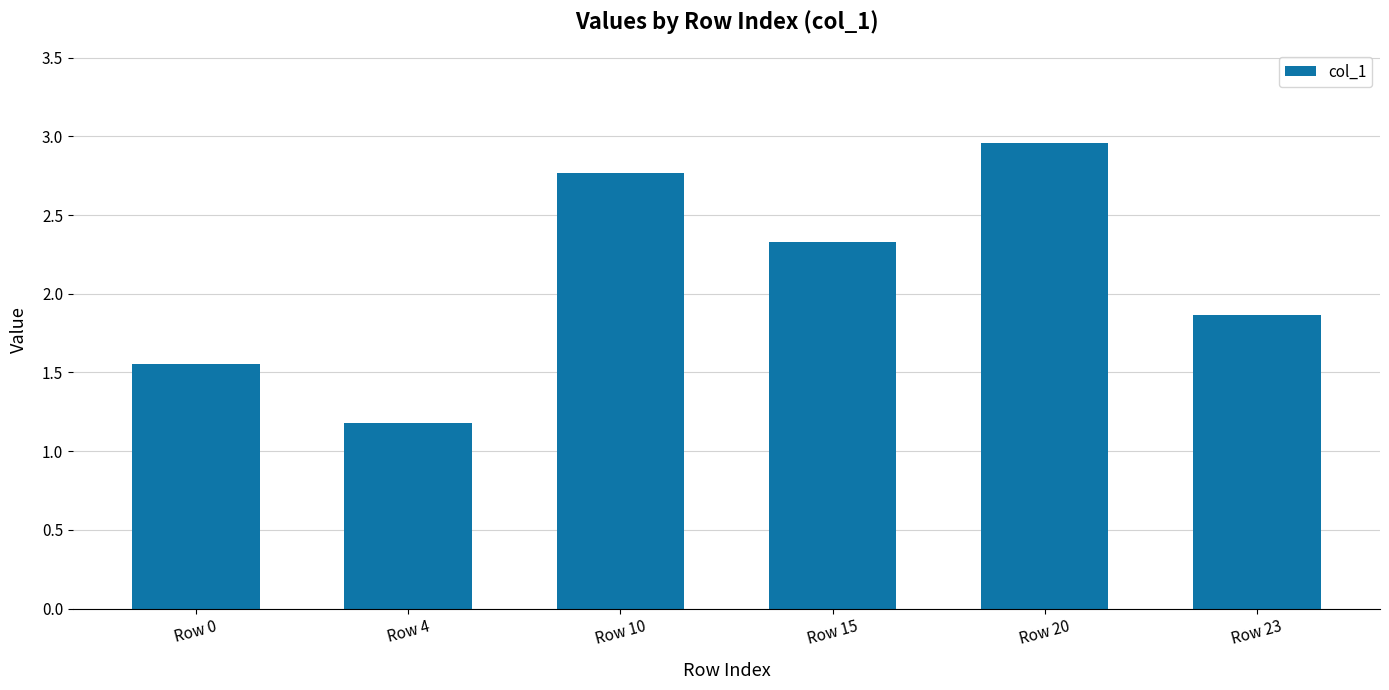

Is it true that the value at Row 10 is 2.8?

True